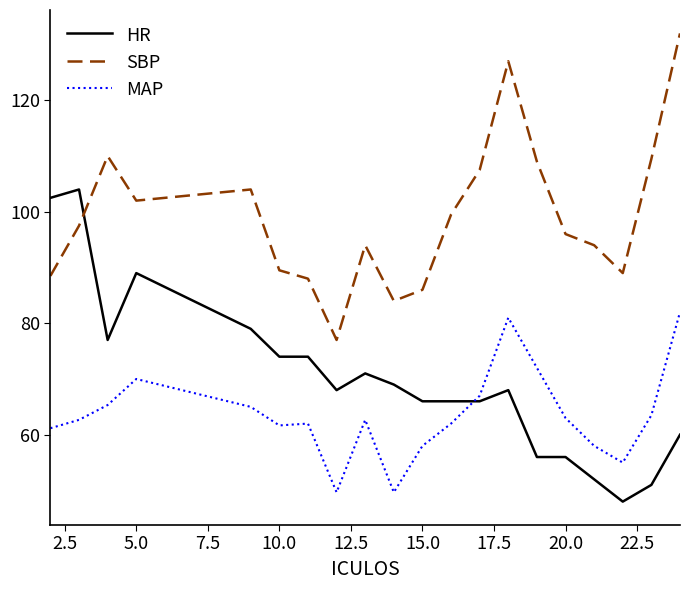

Which series has the largest total across all categories?

SBP